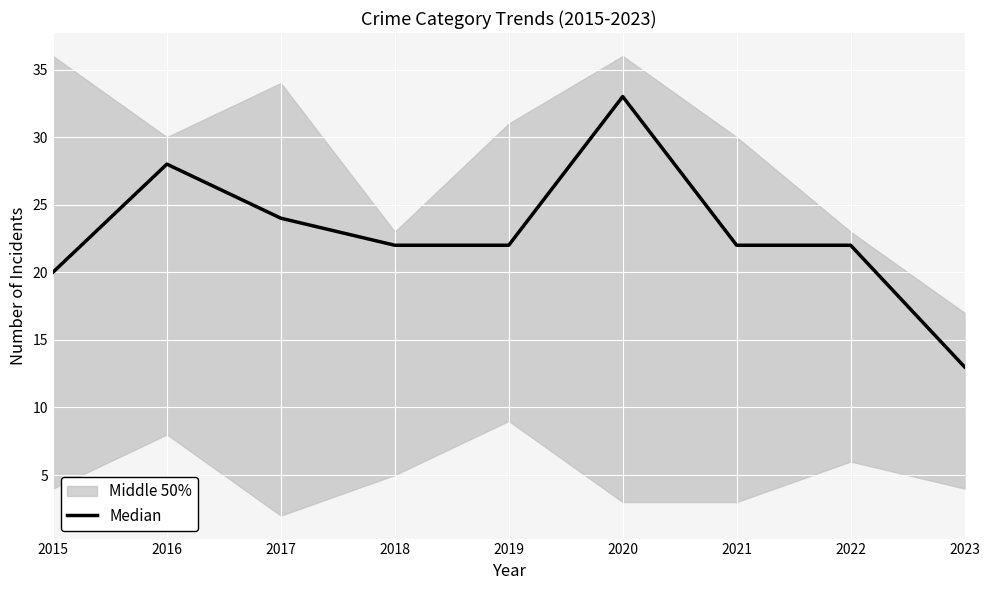

How many lines are shown in the chart?

1